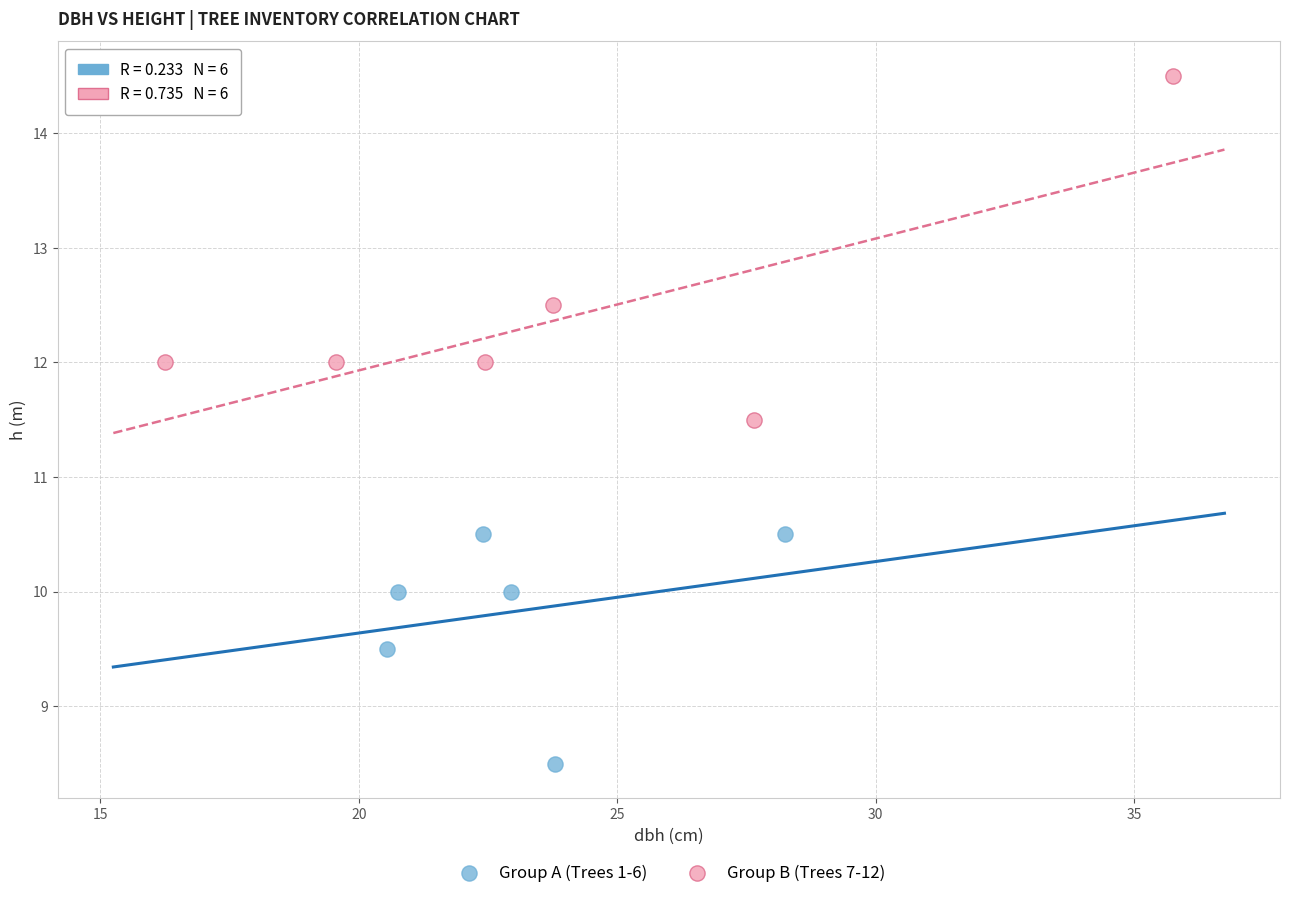

Which series has the widest spread of Y values?

Group B (Trees 7-12)